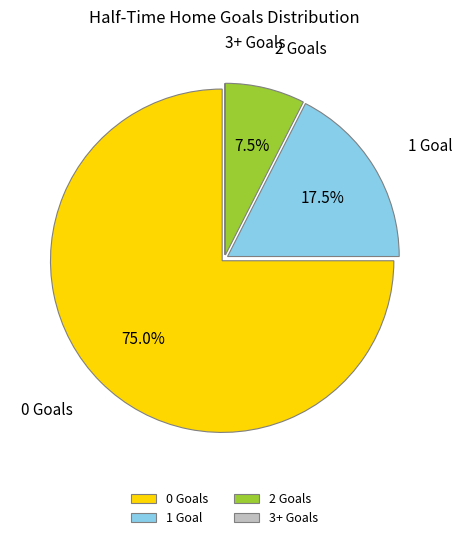

How much of the chart is everything except 1 Goal?

82.5%